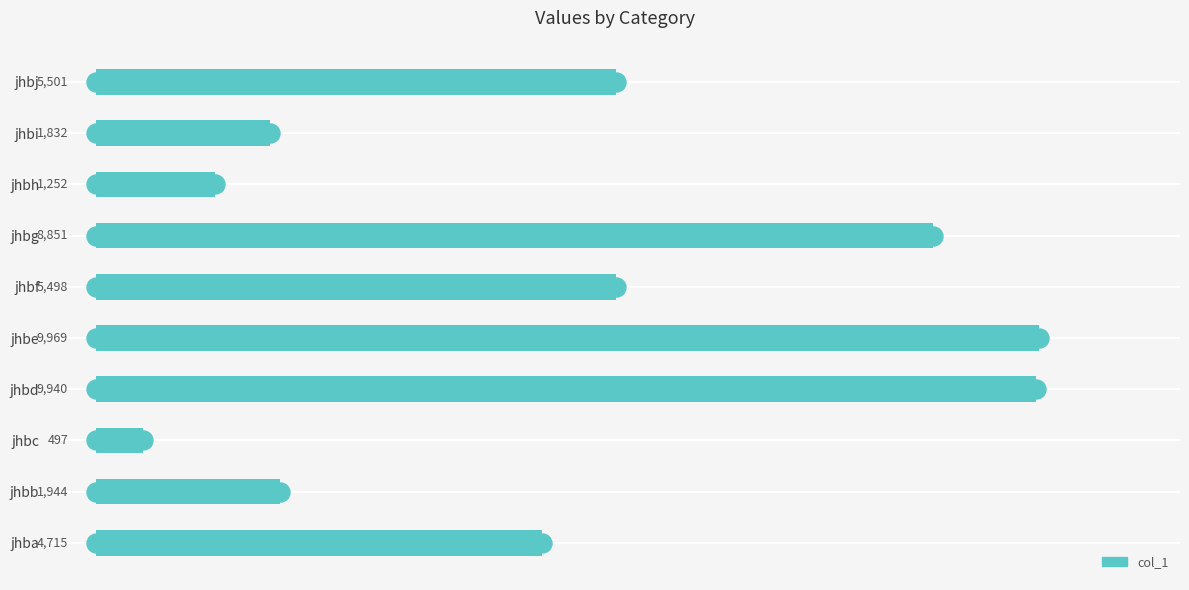

Rank the categories by value from lowest to highest.

jhbc, jhbh, jhbi, jhbb, jhba, jhbf, jhbj, jhbg, jhbd, jhbe